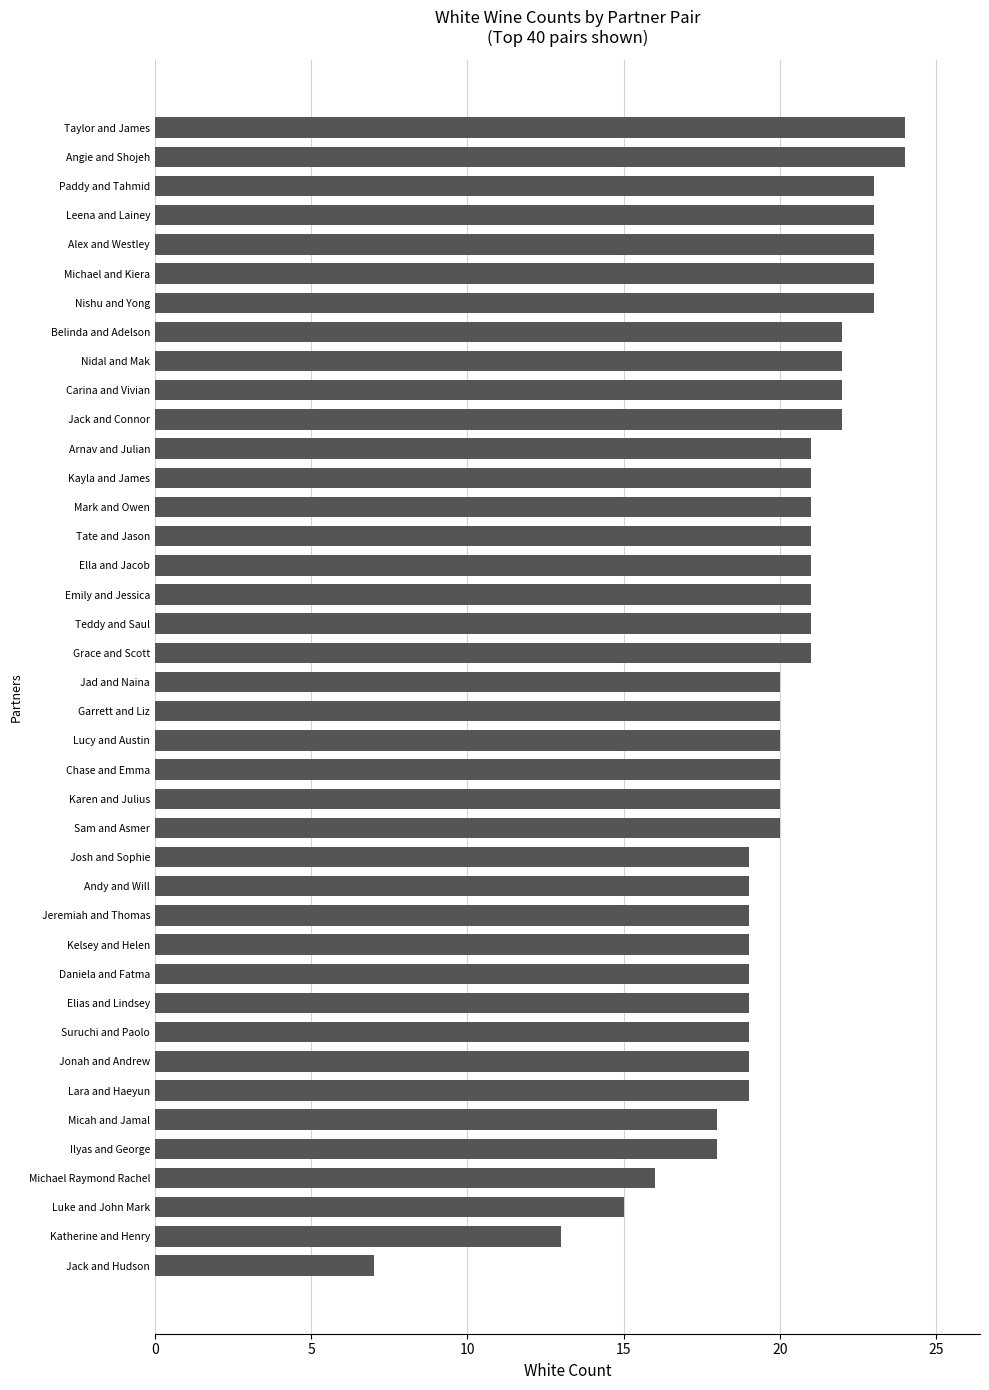

The chart shows a value of 10 at Jack and Hudson. True or false?

False